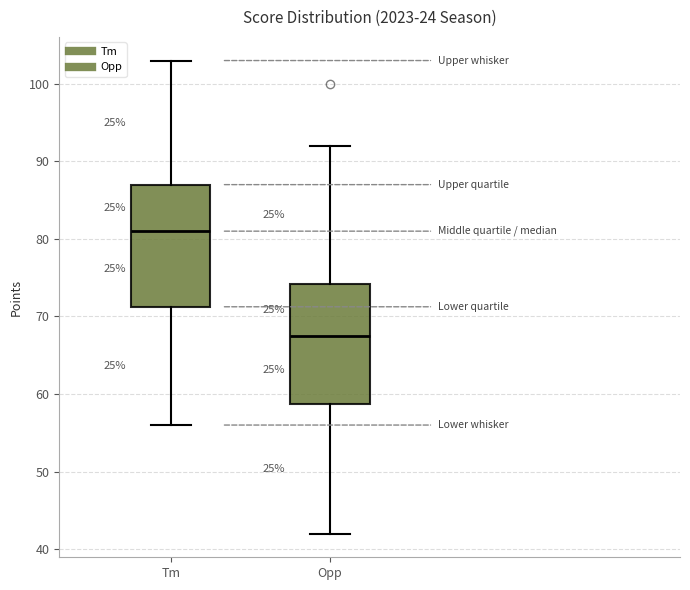

Reading left to right, transcribe this box plot: for each box, give where its median line is, the range the box spans, and where its two whiskers end, as read against the y-axis. The values are not printed on the chart, so give them approximately, as read against the axis.

Tm: median 81, box 71 to 87, whiskers 56 to 103
Opp: median 68, box 59 to 74, whiskers 42 to 92